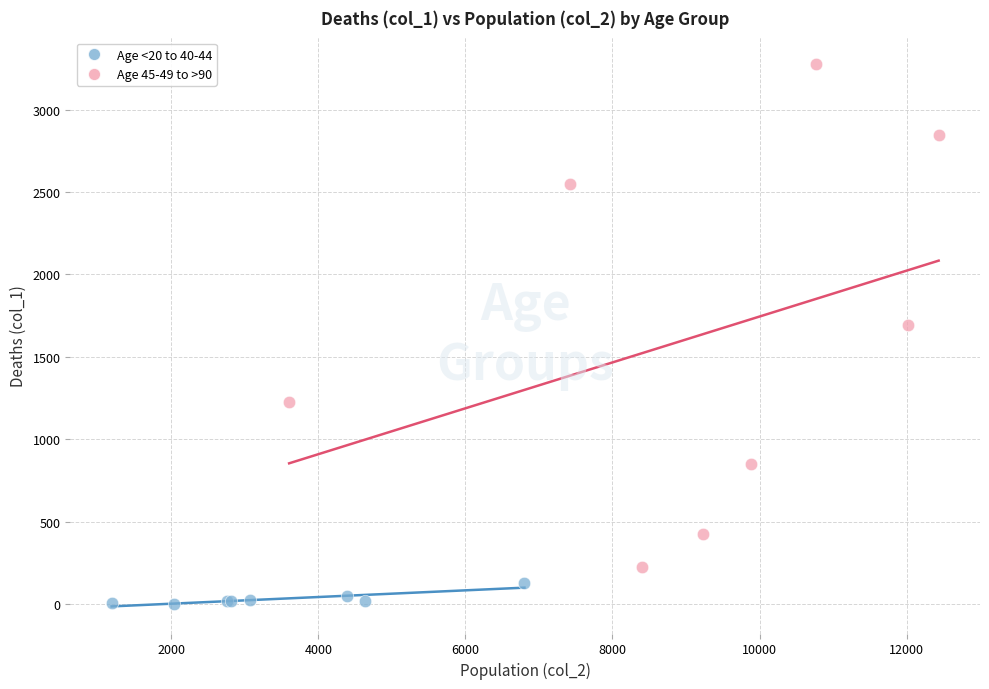

Which series has the widest spread of Y values?

Age 45-49 to >90